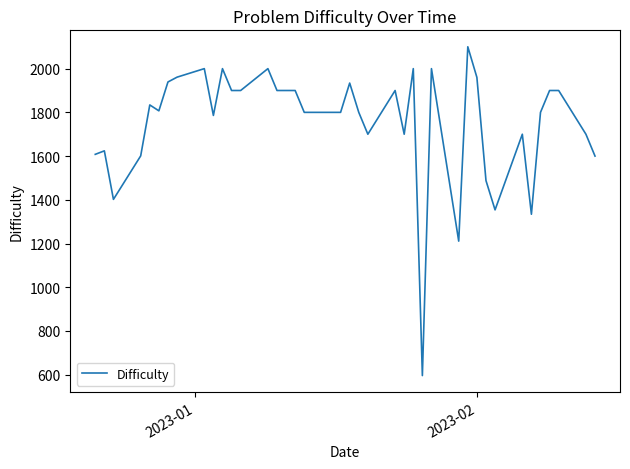

What is the smallest value displayed?

596